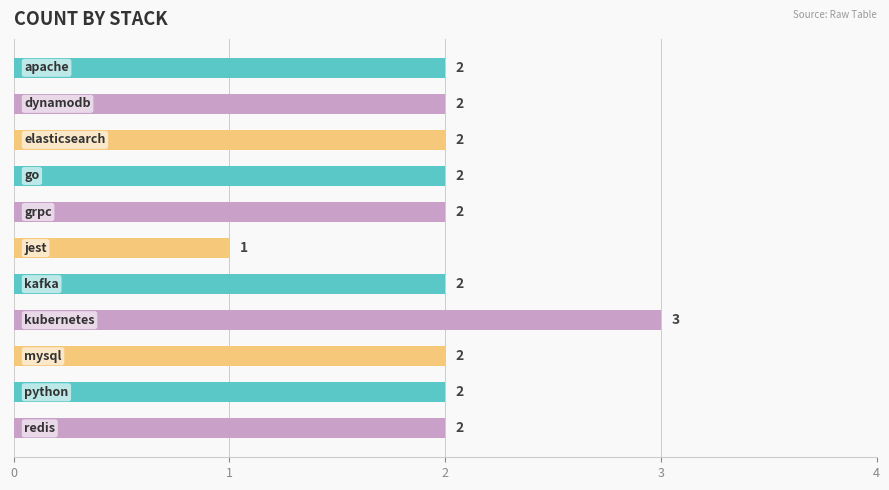

What is the minimum value shown in the chart?

1